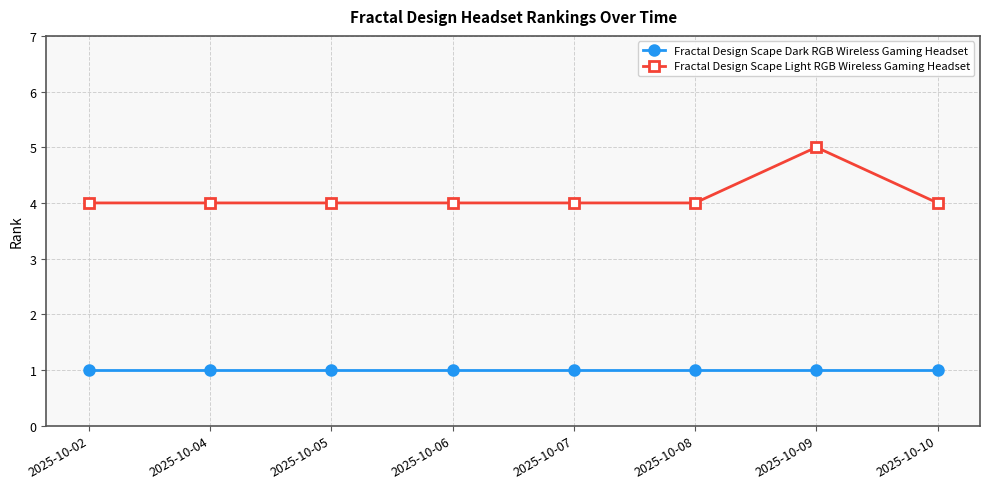

True or false: Fractal Design Scape Light RGB Wireless Gaming Headset has a value of 5 at 2025-10-09.

True